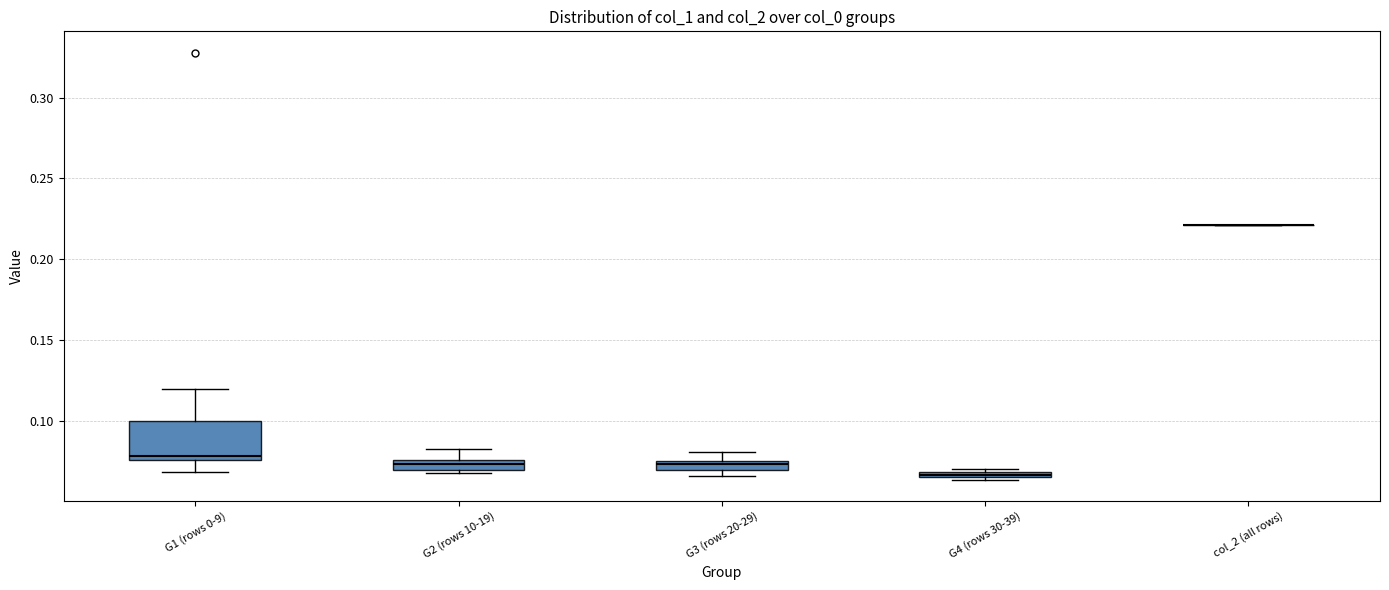

Where is the lower edge of the box for G2 (rows 10-19) on the y-axis? The values are not printed on the chart, so give them approximately, as read against the axis.

0.070